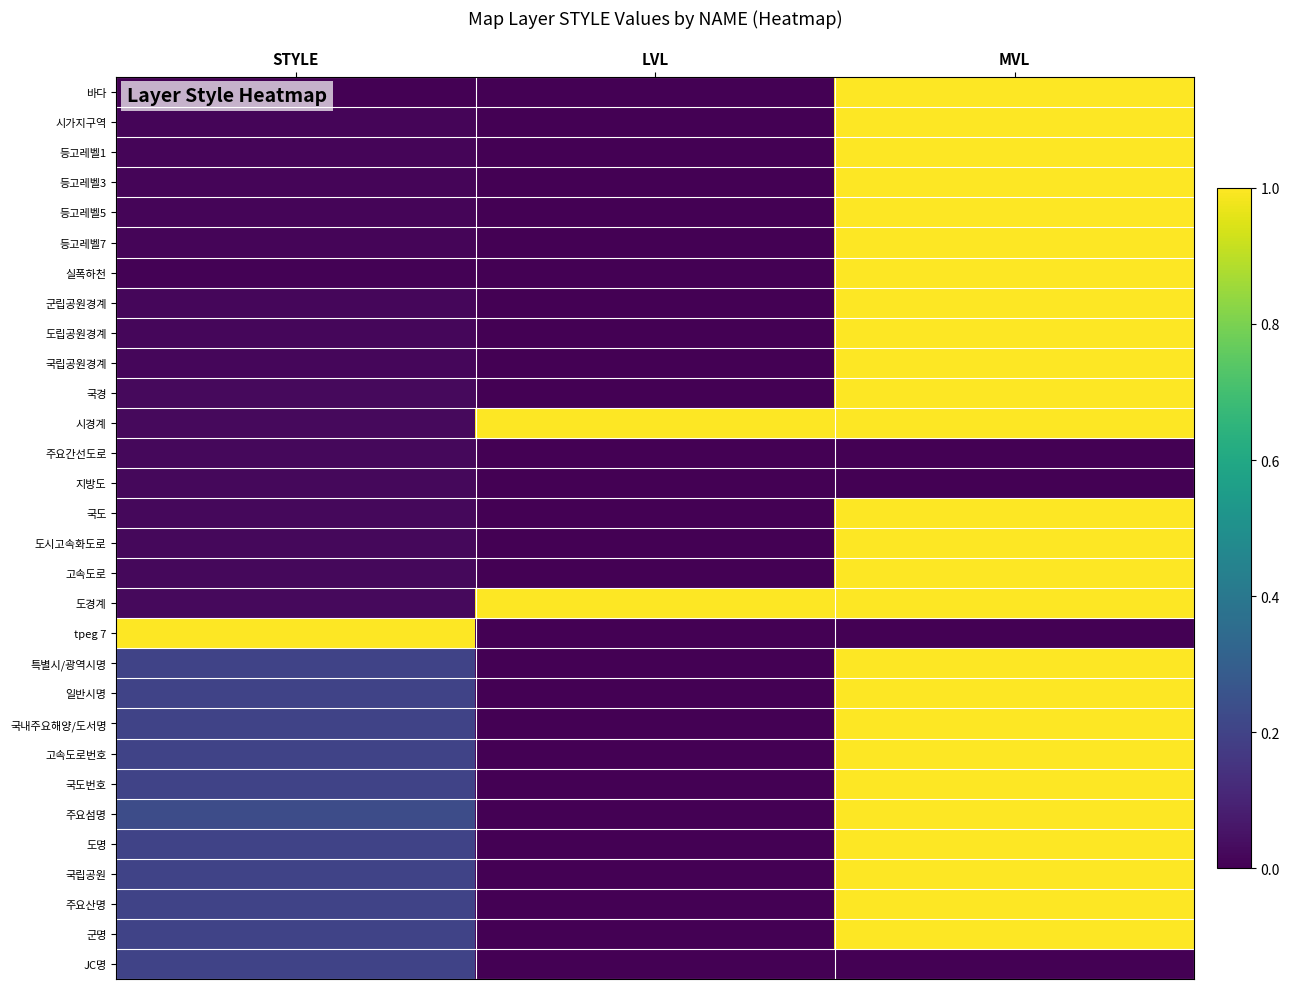

At MVL, list the series in order from smallest to largest.

주요간선도로, 지방도, tpeg 7, JC명, 바다, 시가지구역, 등고레벨1, 등고레벨3, 등고레벨5, 등고레벨7, 실폭하천, 군립공원경계, 도립공원경계, 국립공원경계, 국경, 시경계, 국도, 도시고속화도로, 고속도로, 도경계, 특별시/광역시명, 일반시명, 국내주요해양/도서명, 고속도로번호, 국도번호, 주요섬명, 도명, 국립공원, 주요산명, 군명